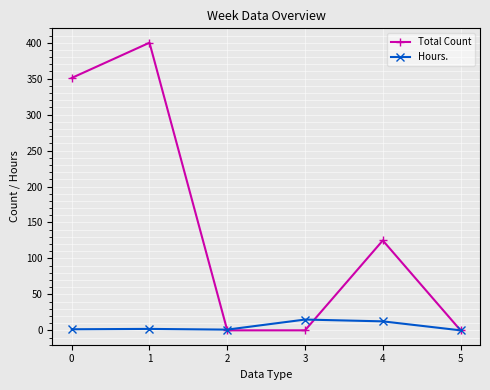

What is the difference between the maximum and minimum values in the Hours. series?

15.0